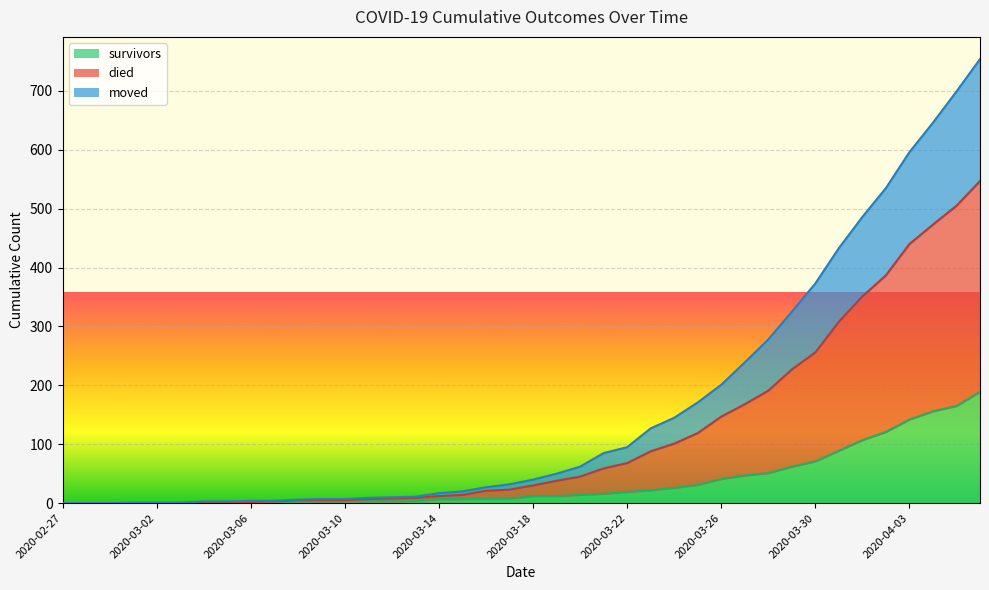

List the series in order of their overall mean, highest first.

died, moved, survivors